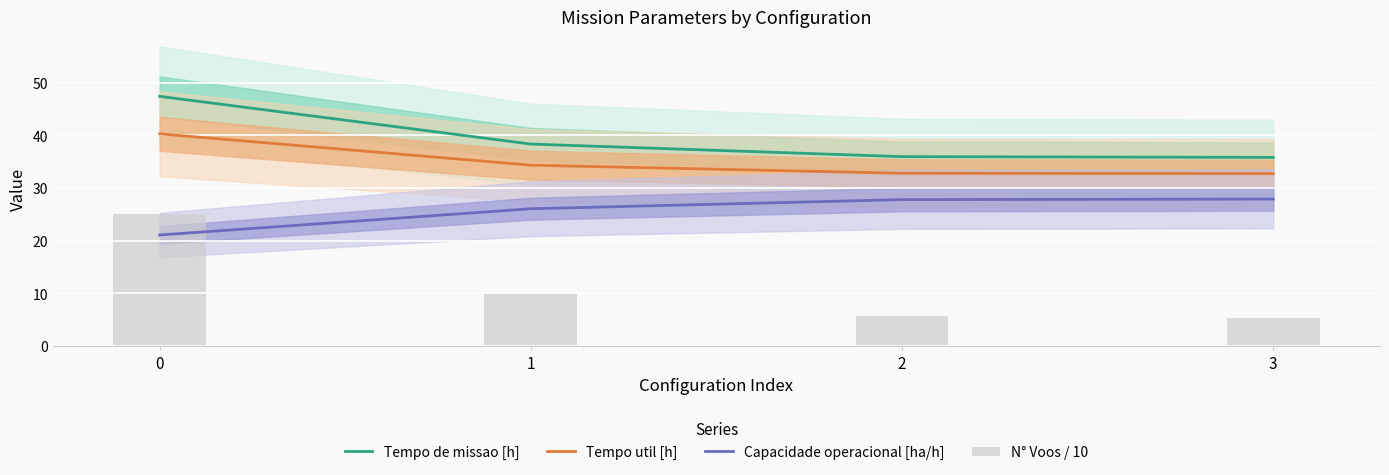

What is the difference between the maximum and minimum values in the Tempo util [h] series?

7.5